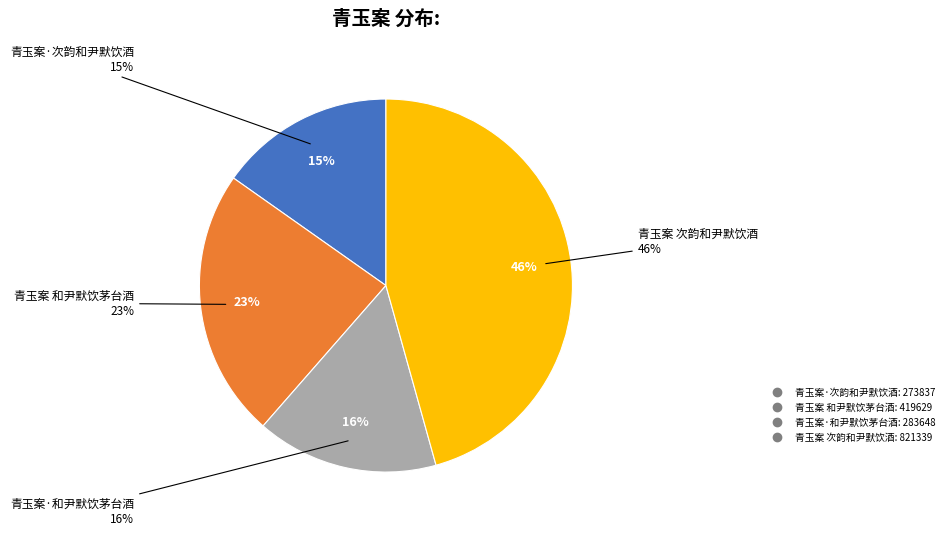

To the nearest percent, what portion does 青玉案·次韵和尹默饮酒 represent?

15%